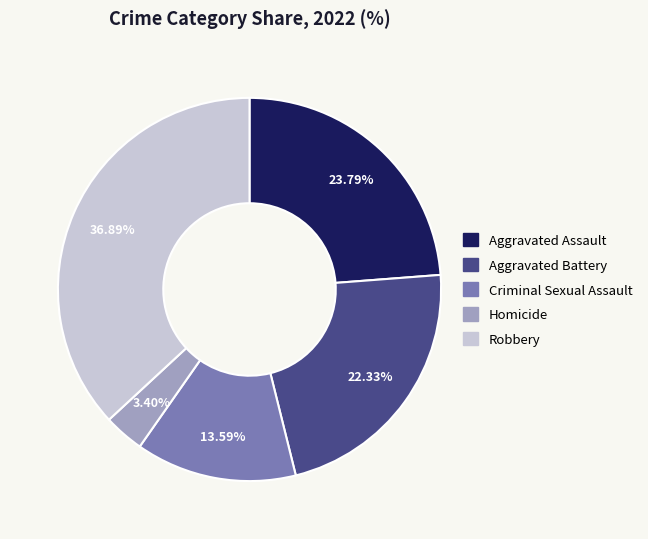

How many segments does this pie chart have?

5